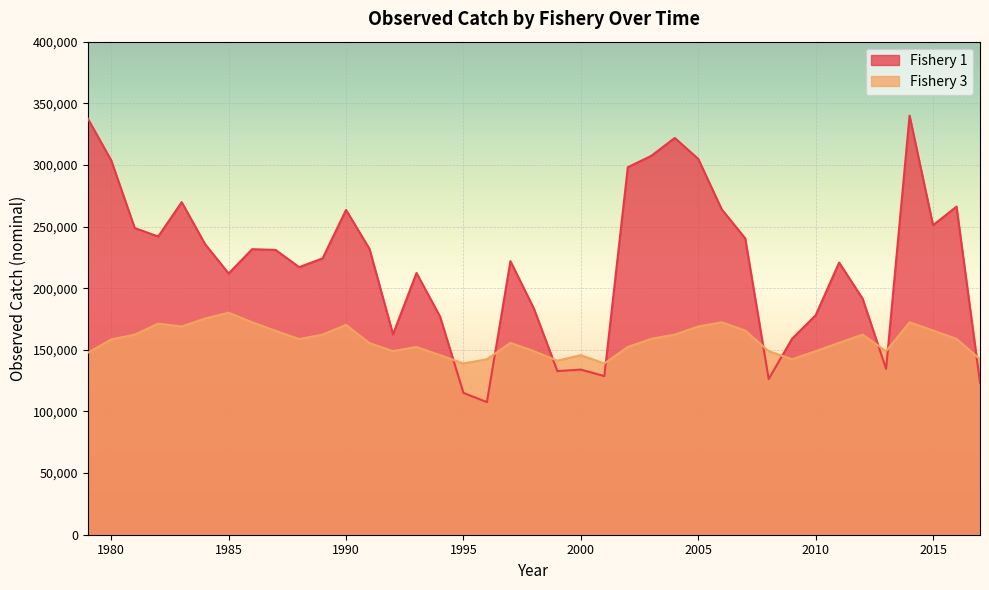

How many intersections are there between Fishery 1 and Fishery 3?

9